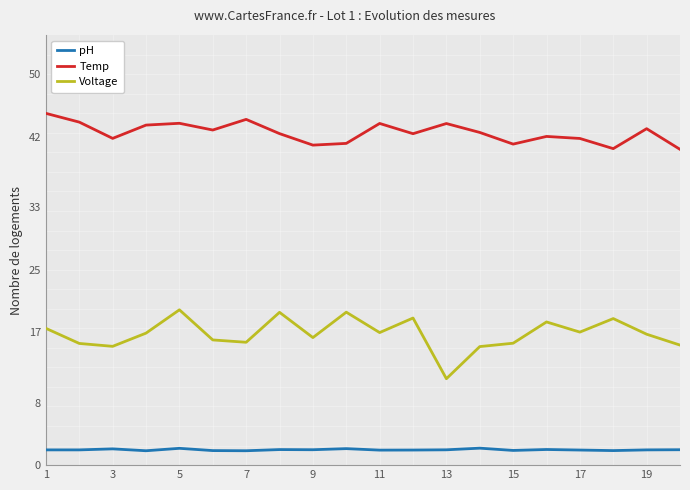

Which series has the widest spread of values?

Voltage